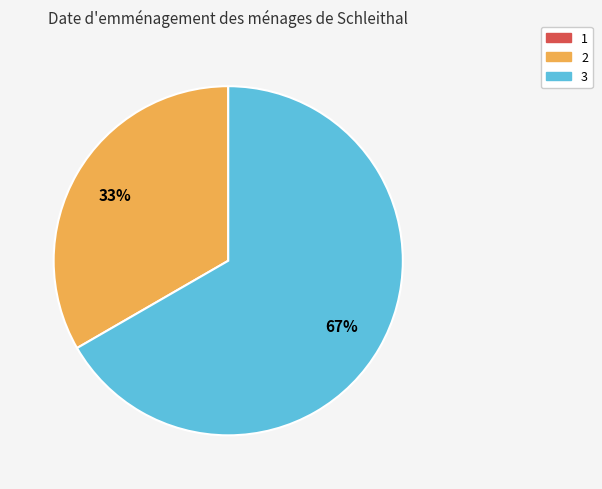

Is there a majority slice in this chart?

Yes